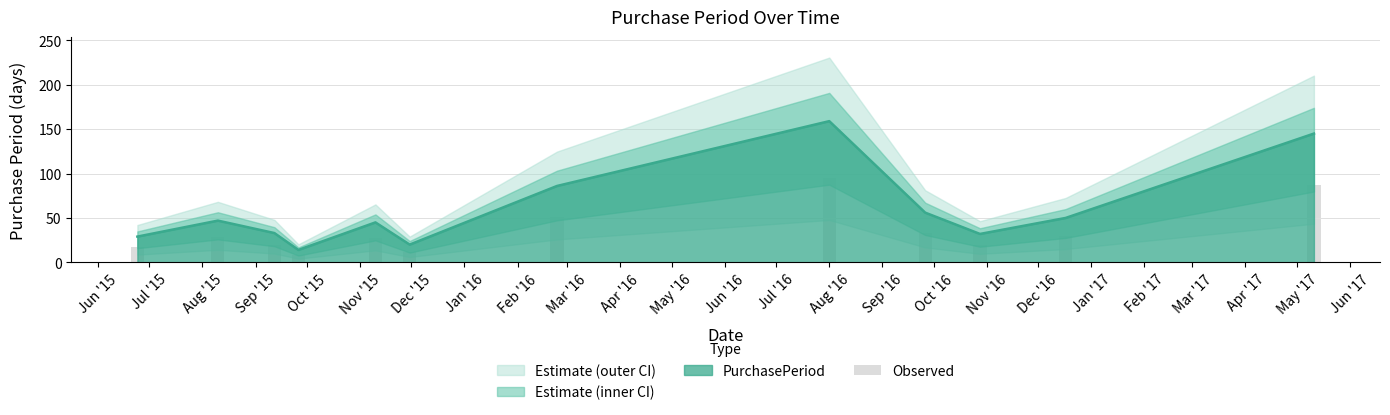

What is the highest value of the PurchasePeriod series?

159